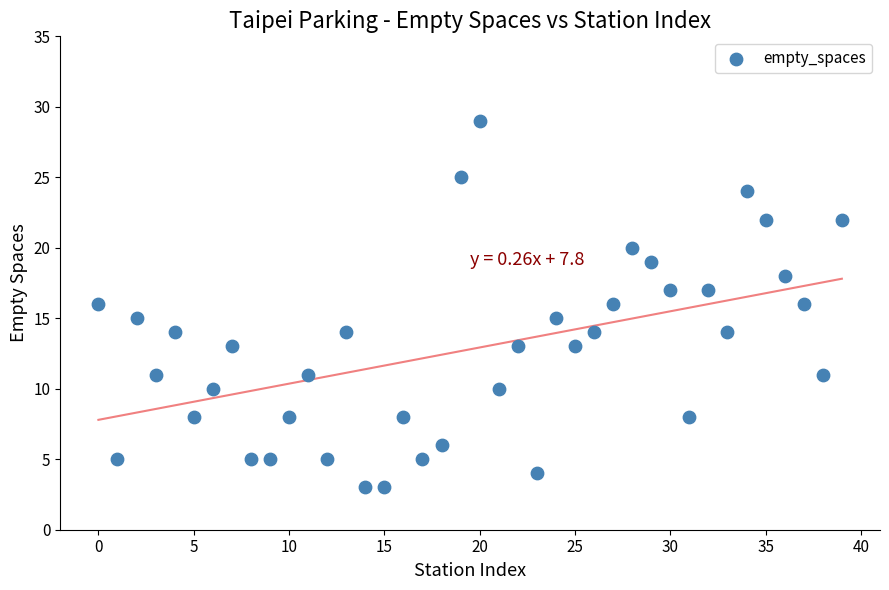

What is the range of Y values (max minus min)?

26